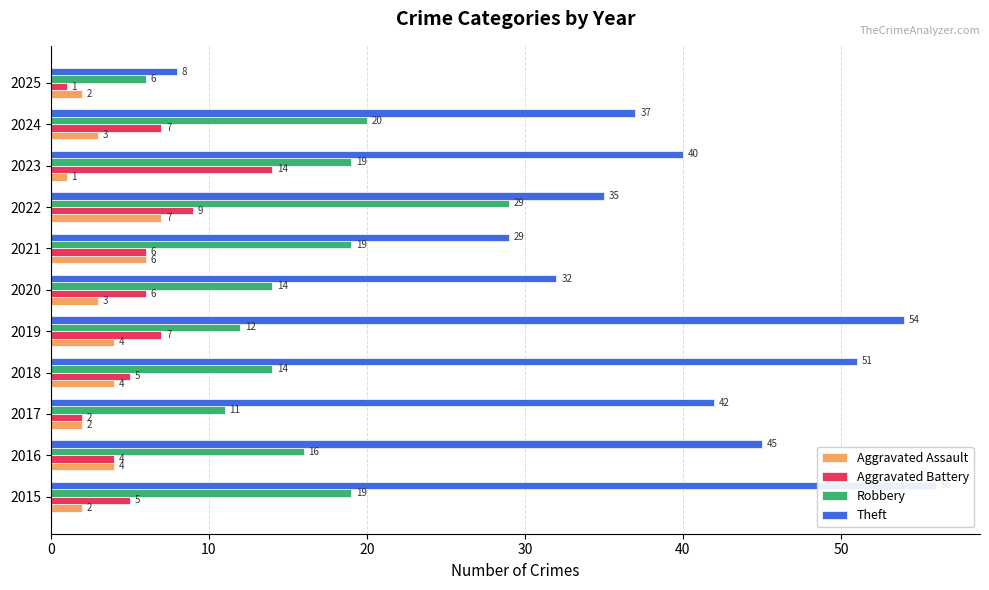

Reading left to right, transcribe all the data shown in this chart.

Aggravated Assault: 2	4	2	4	4	3	6	7	1	3	2
Aggravated Battery: 5	4	2	5	7	6	6	9	14	7	1
Robbery: 19	16	11	14	12	14	19	29	19	20	6
Theft: 56	45	42	51	54	32	29	35	40	37	8